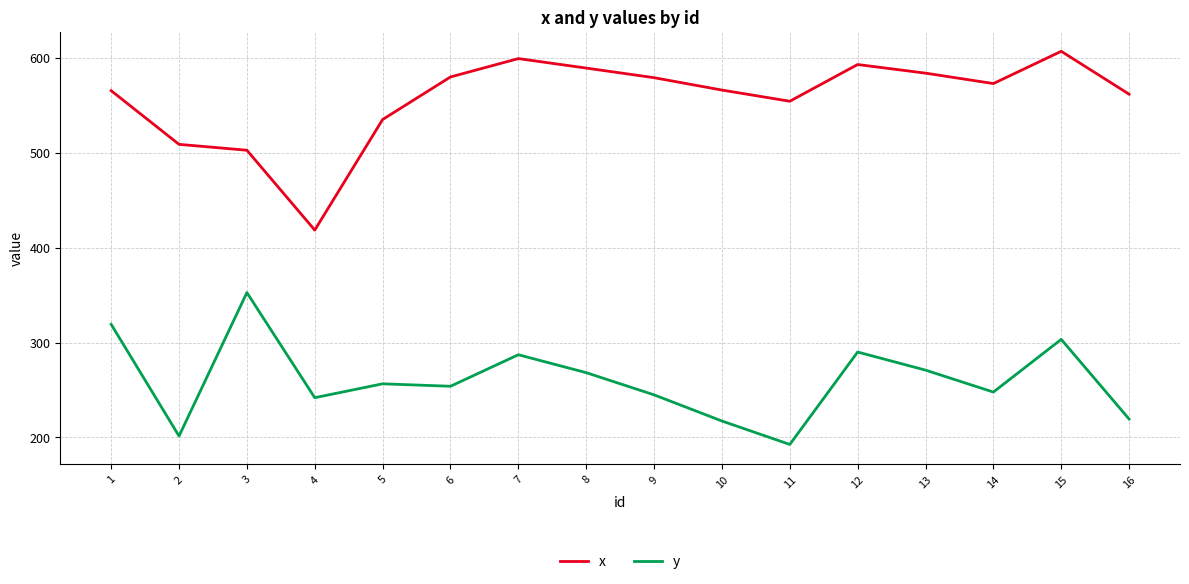

Rank the series at 10 from lowest to highest value.

y, x